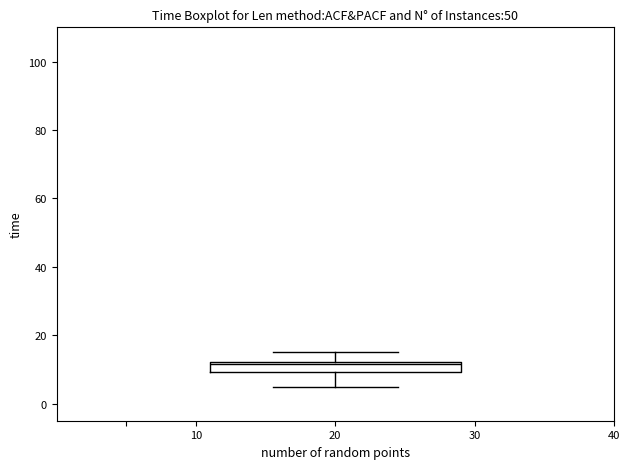

Read this box plot against the y-axis: the position of the median line, the range covered by the box, and the ends of both whiskers. The values are not printed on the chart, so give them approximately, as read against the axis.

median 12 (just below the box's upper edge), box 10 to 12, whiskers 6 to 16